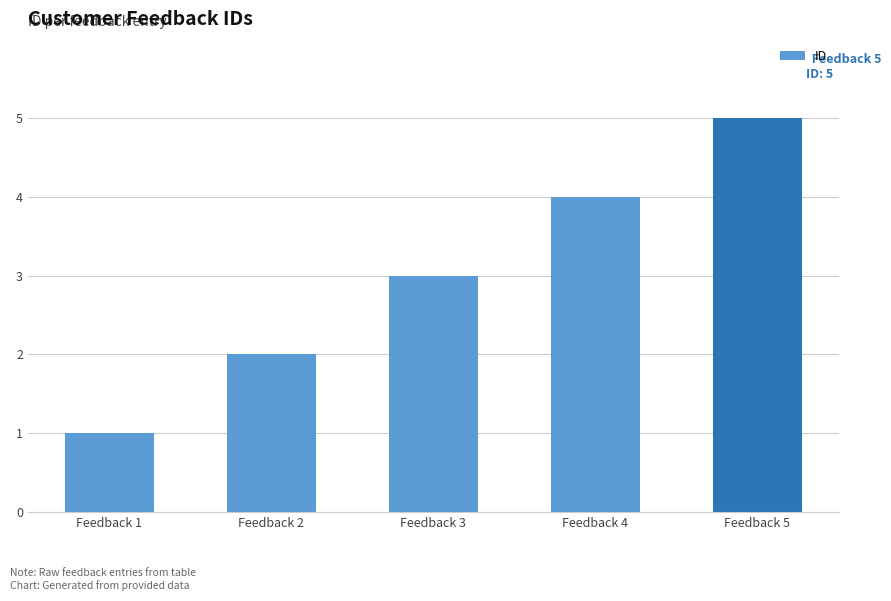

Are the bars horizontal?

No